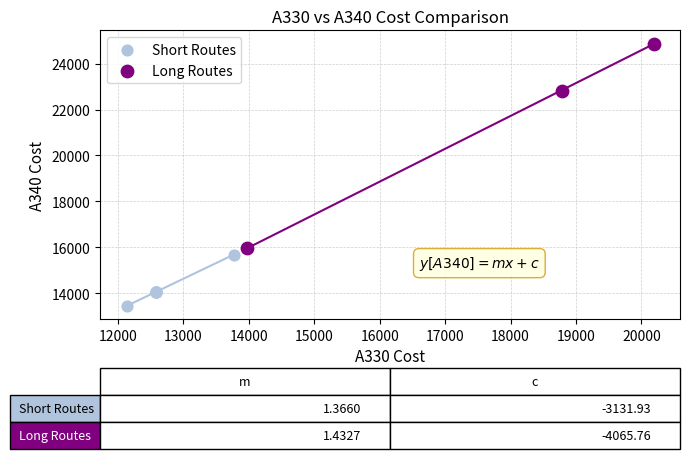

Which series has the widest spread of Y values?

Long Routes